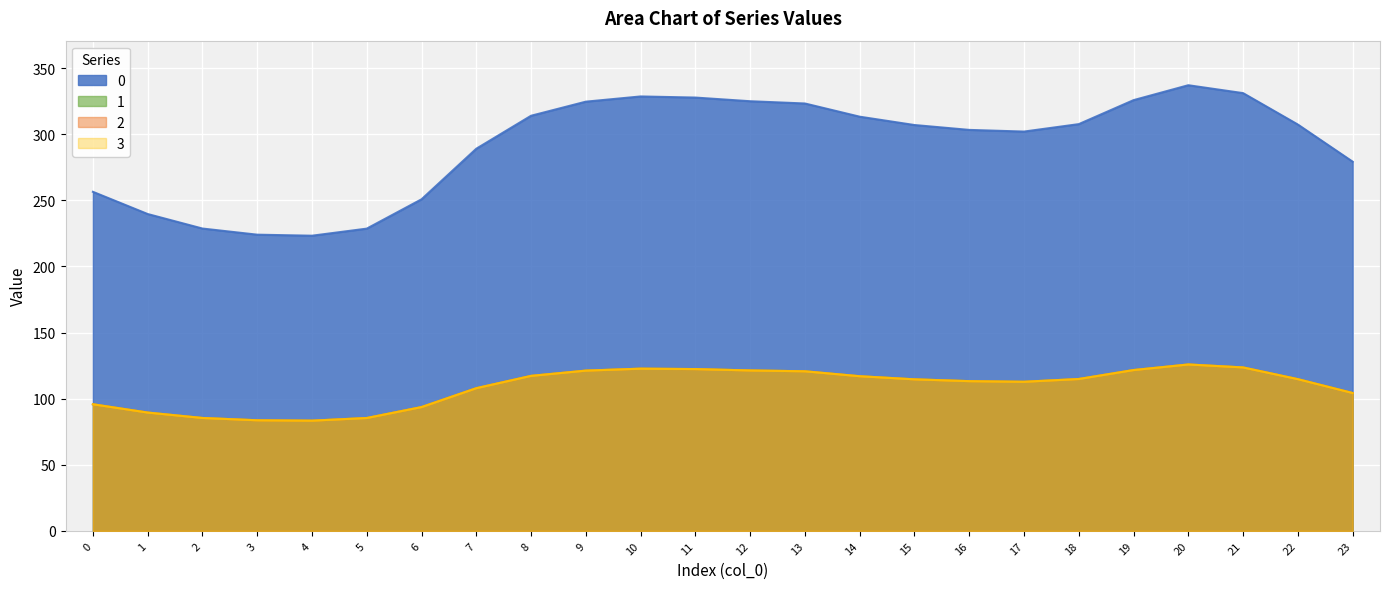

Which has a higher value, 6 or 17?

17